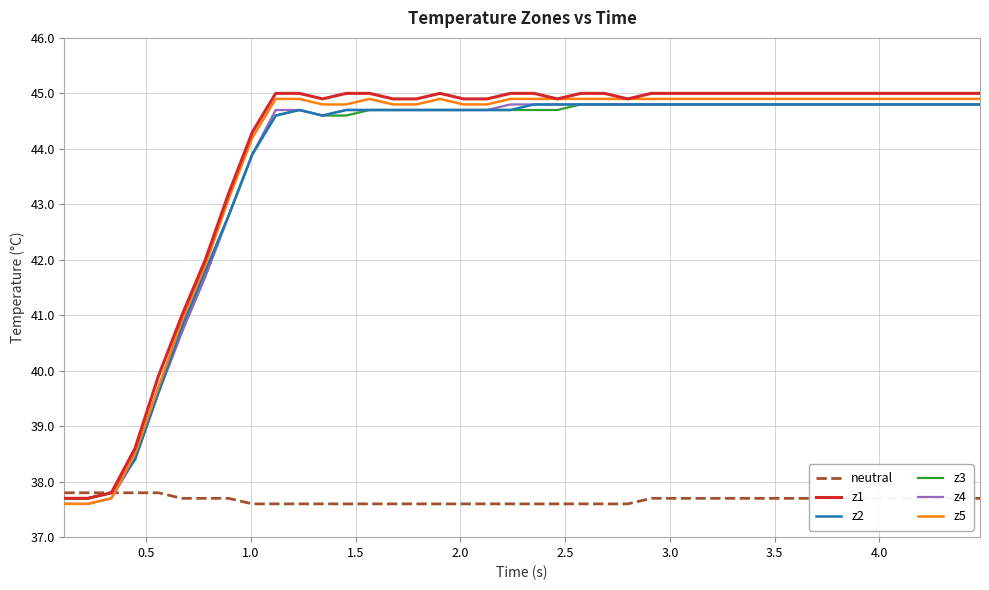

How many intersections are there between z4 and neutral?

1